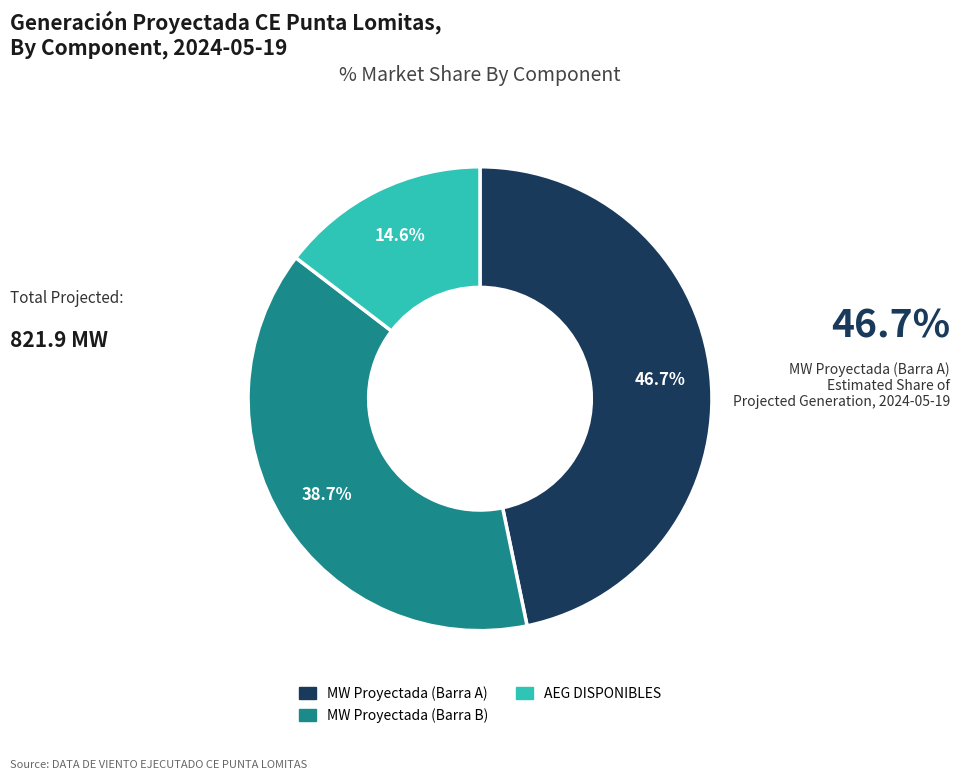

To the nearest percent, what is the average slice percentage?

33%